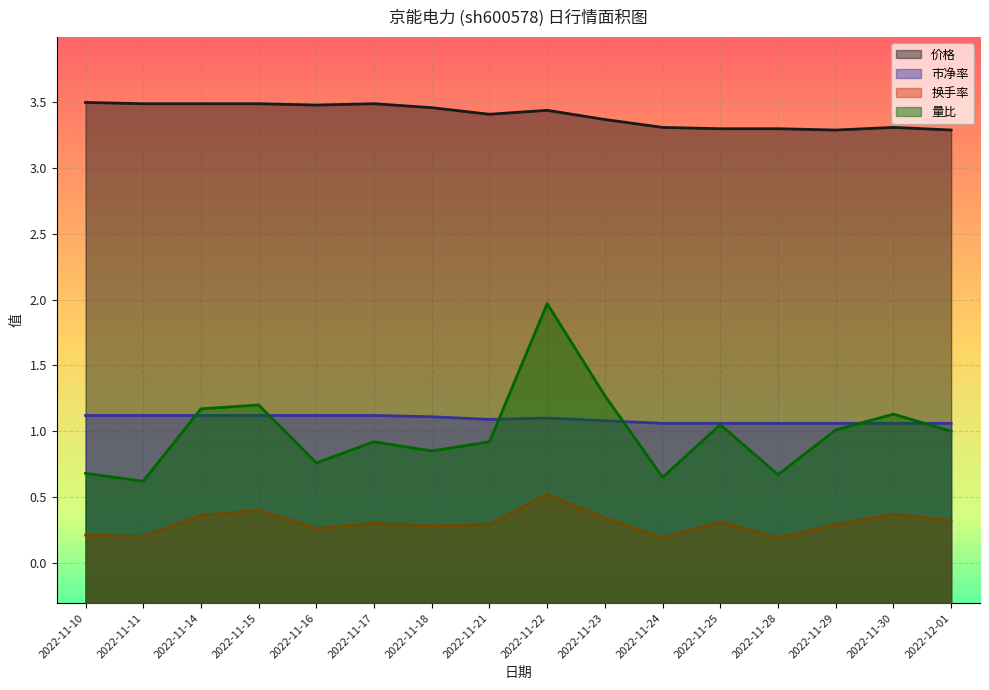

At which label is 市净率 closest to 1?

2022-11-24